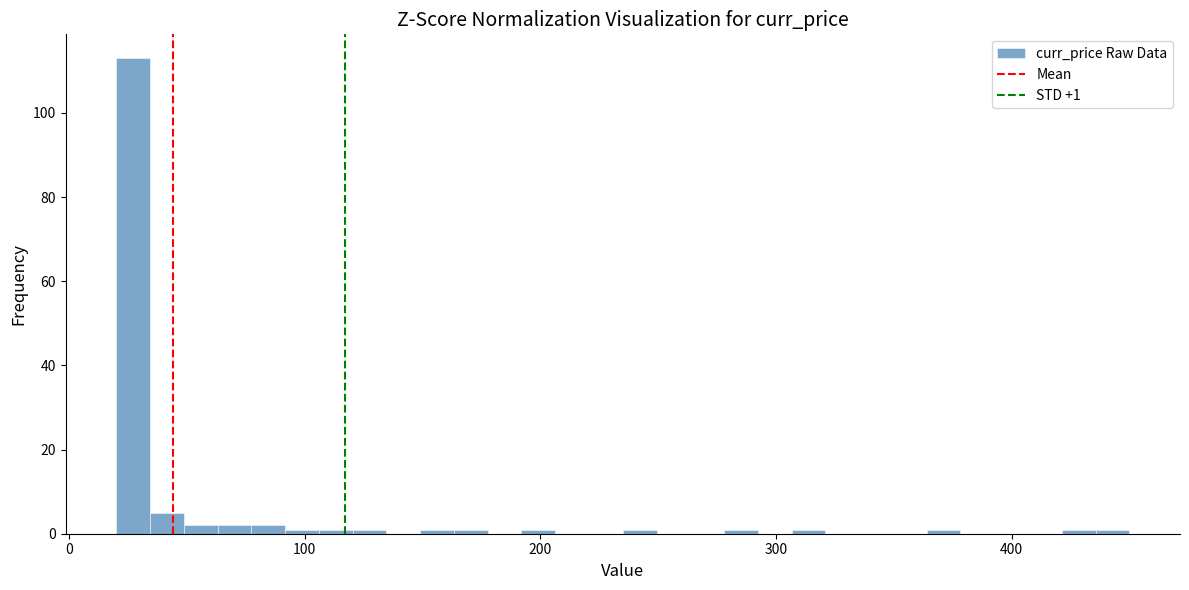

Around what value on the x-axis is the tallest bar? Give the approximate position of its centre, as read against the axis.

30